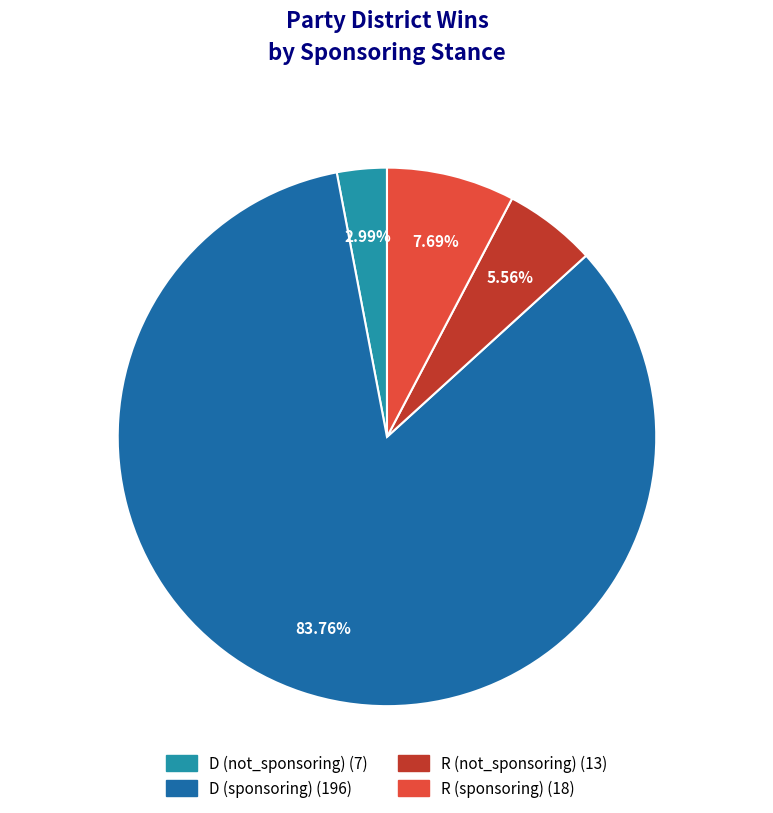

How many segments does this pie chart have?

4